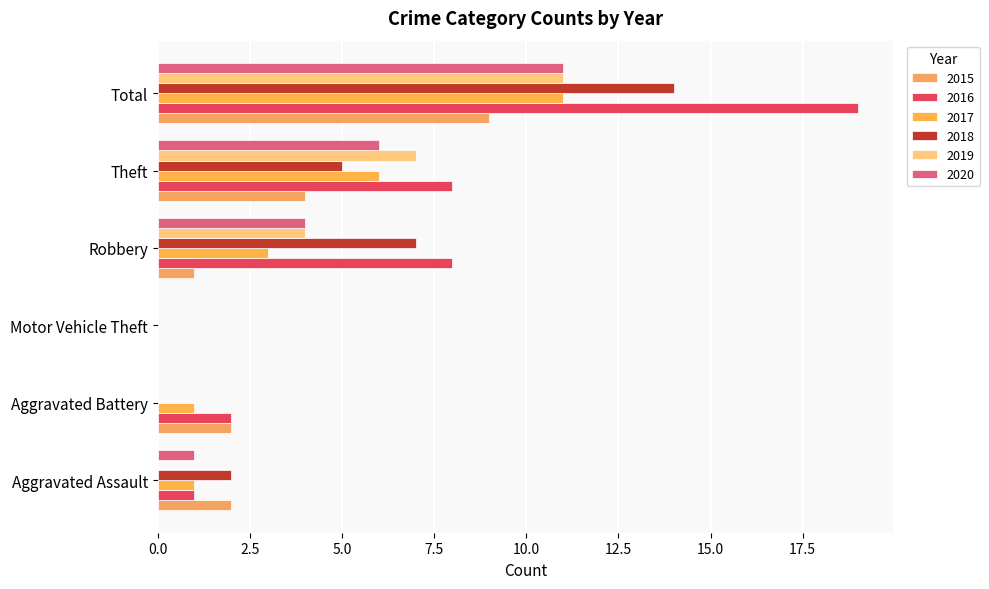

True or false: 2017 has a value of 1 at Aggravated Battery.

True